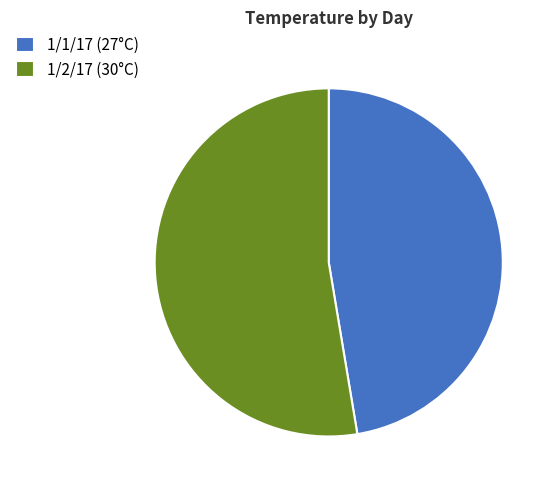

Is the sum of 1/2/17 (30°C) and 1/1/17 (27°C) greater than half?

Yes